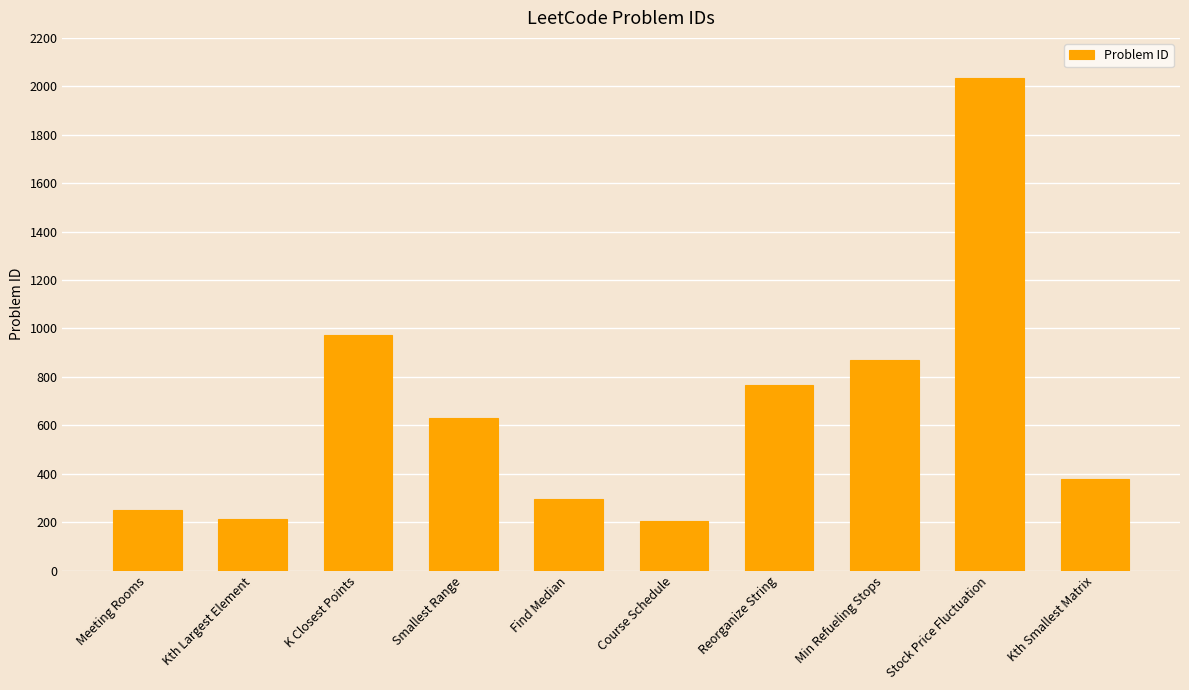

What is the label of the 7th bar from the left?

Reorganize String